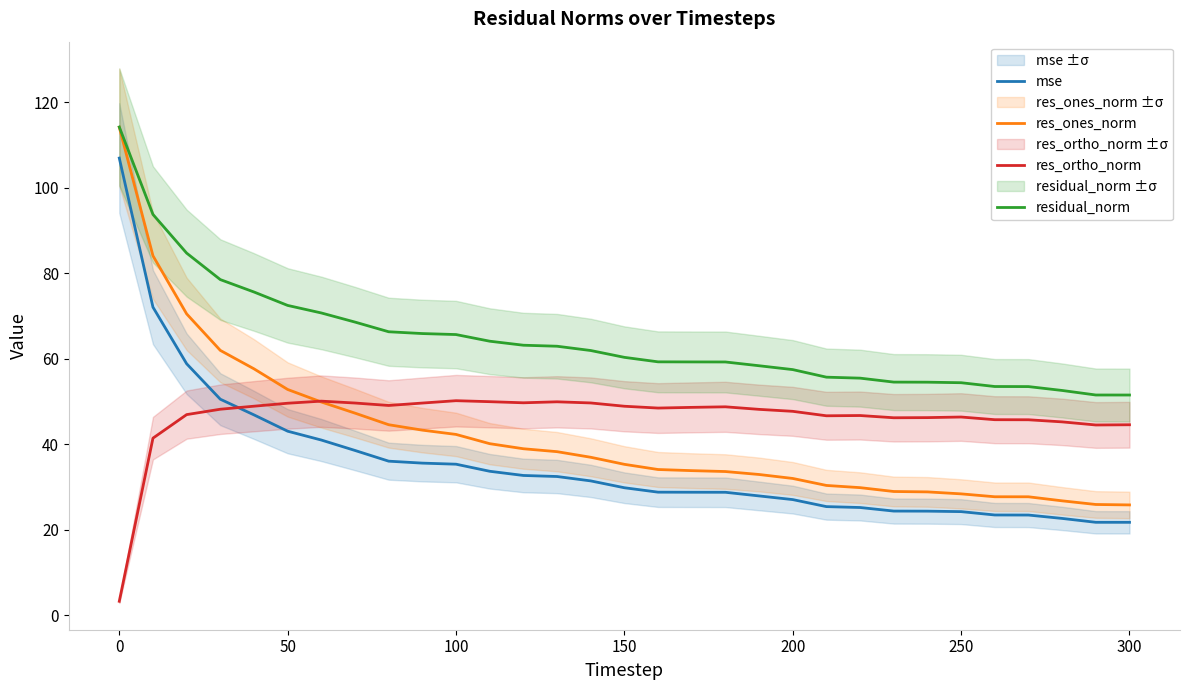

What is the smallest value displayed?

3.3